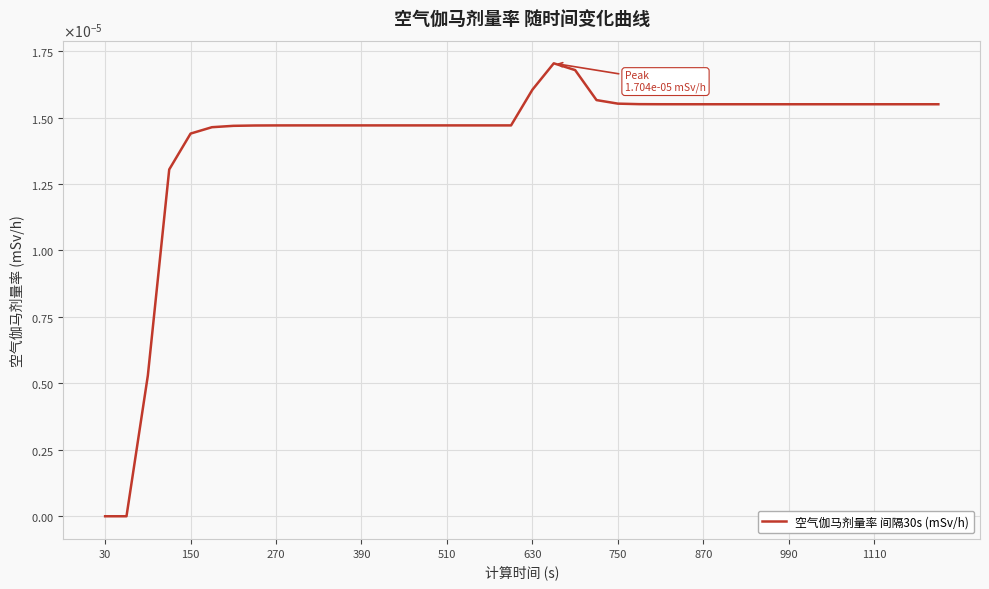

Does the chart have visible grid lines?

Yes